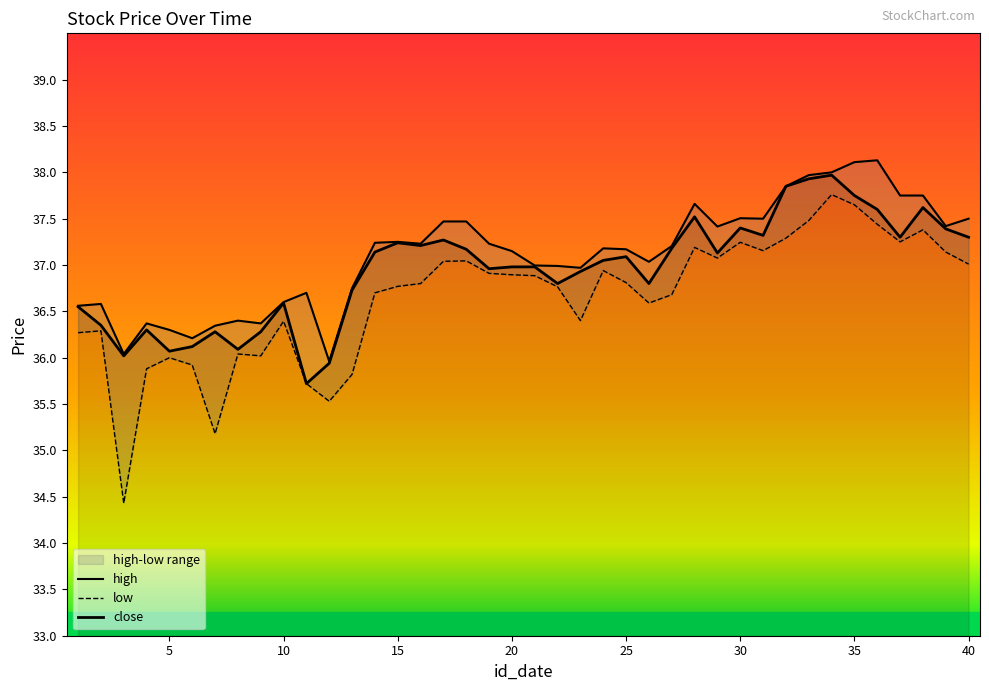

True or false: low and high cross at least once.

False